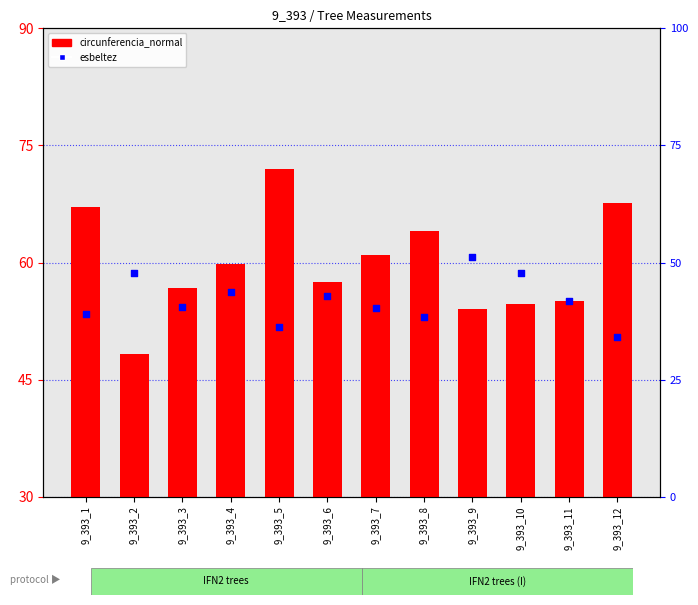

What are all the series names shown in the legend?

circunferencia_normal, esbeltez